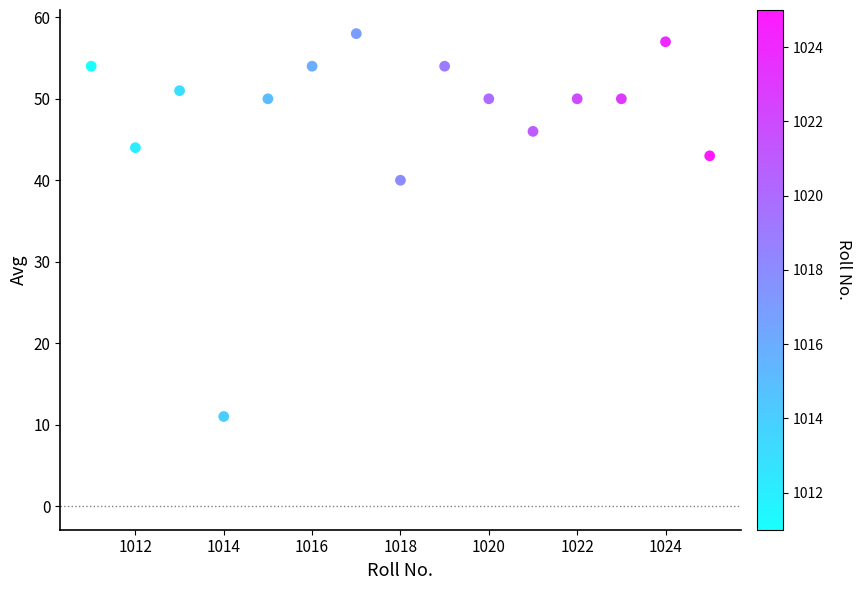

What Y value in the scatter plot is closest to 34?

40